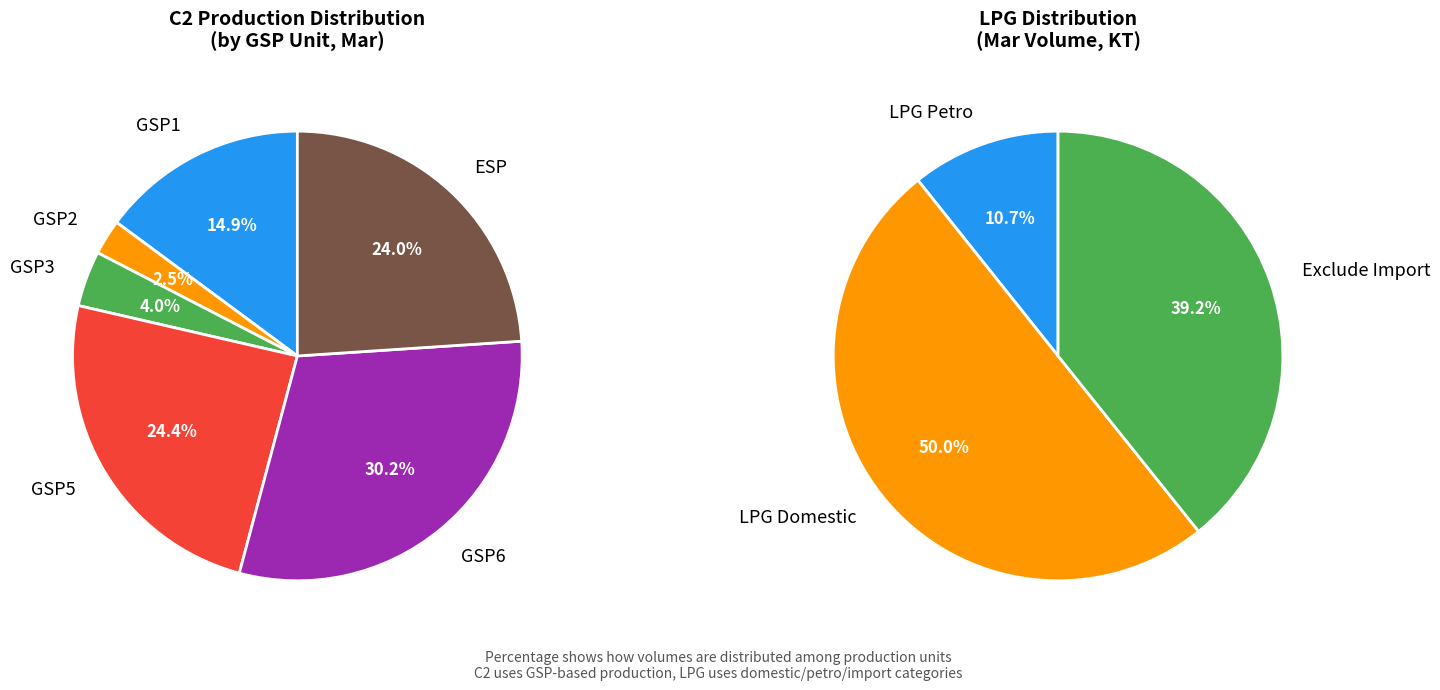

Count the number of slices in the pie.

6